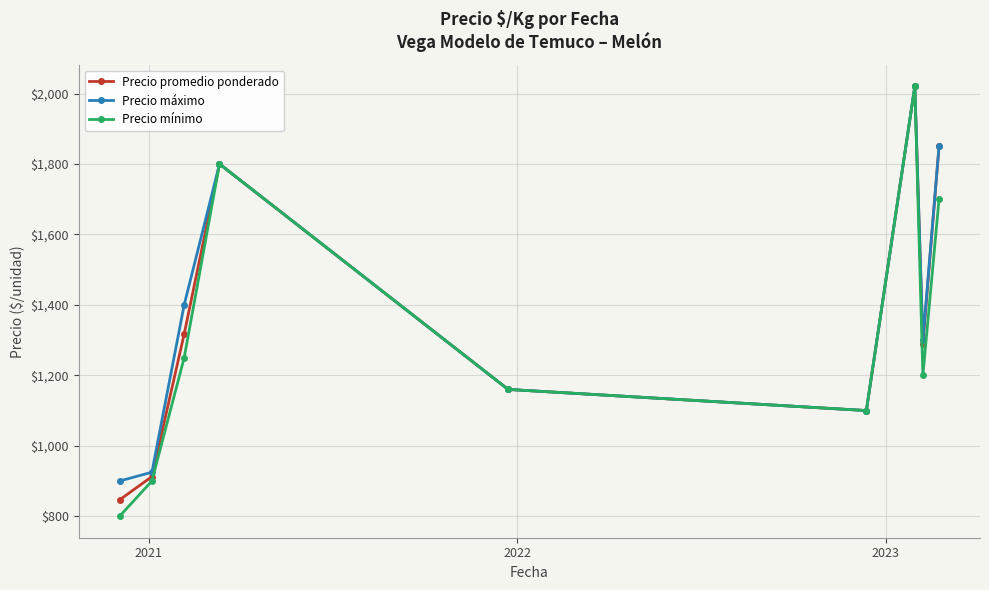

How many lines are shown in the chart?

3